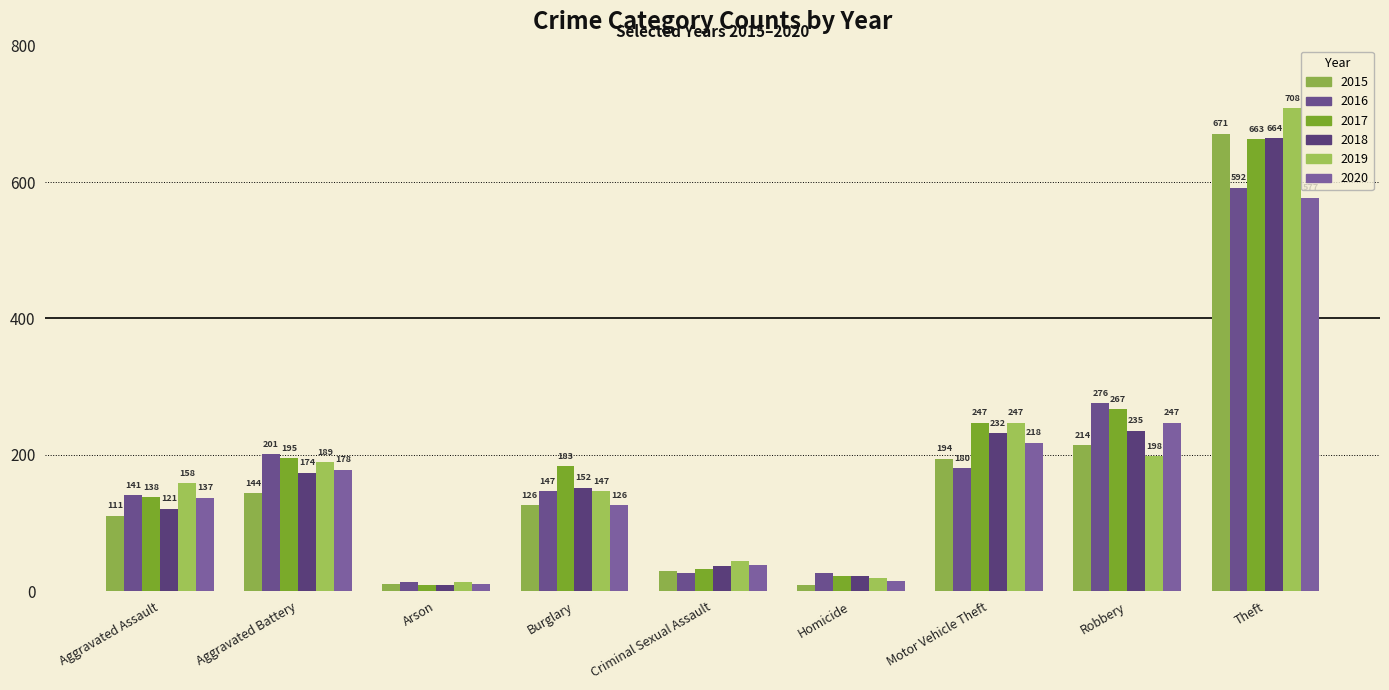

What is the minimum value for 2016?

14